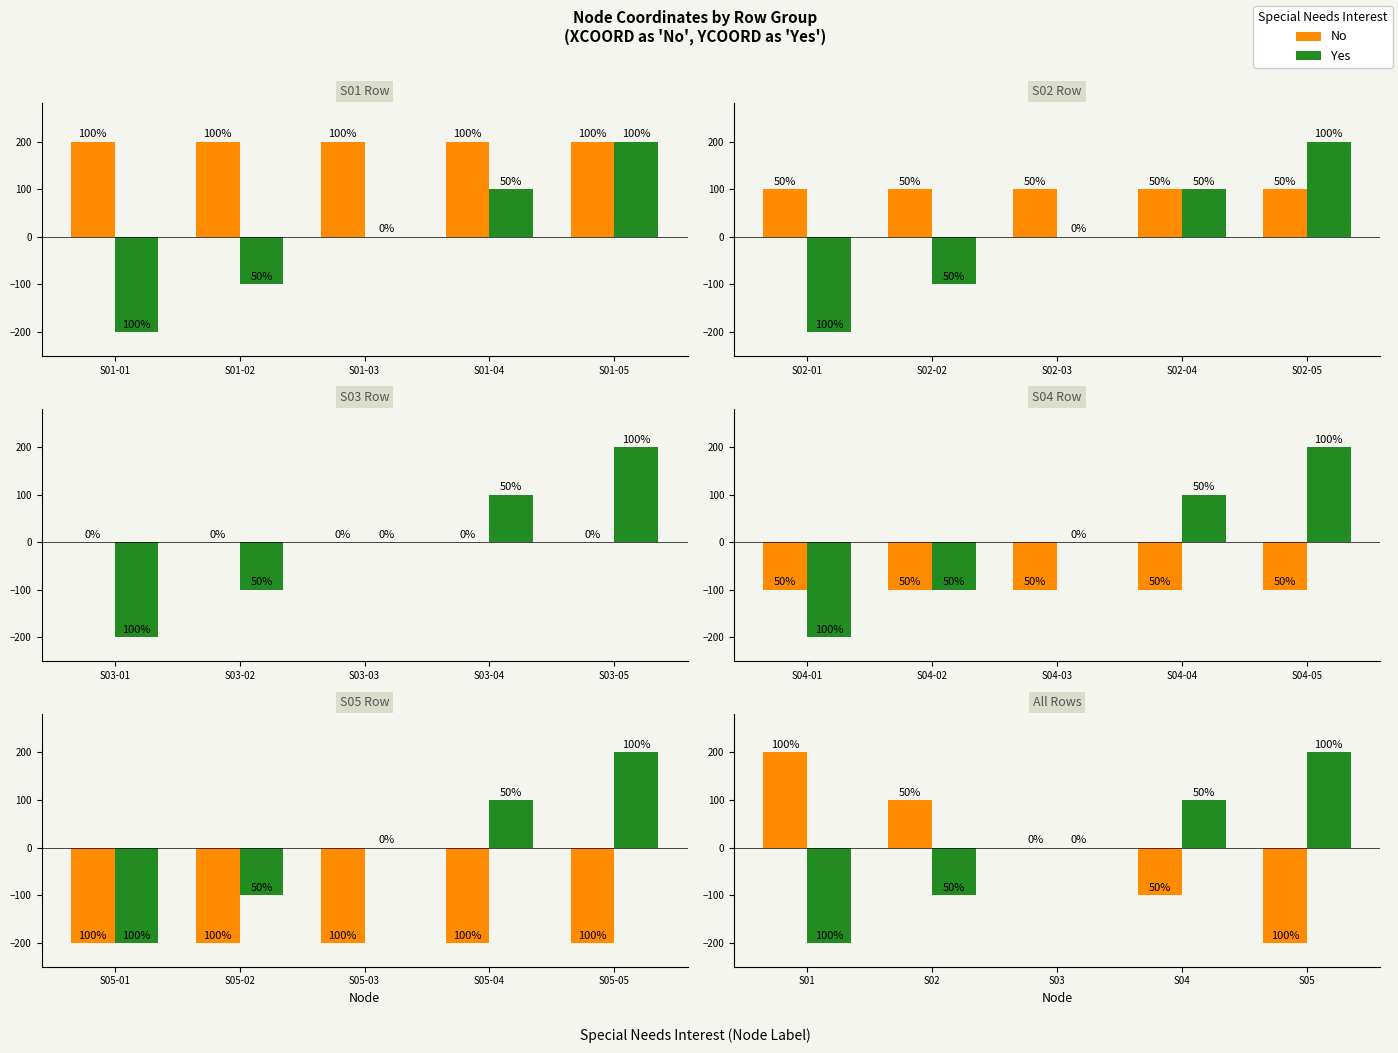

Is it true that Yes equals 200 at S05?

True